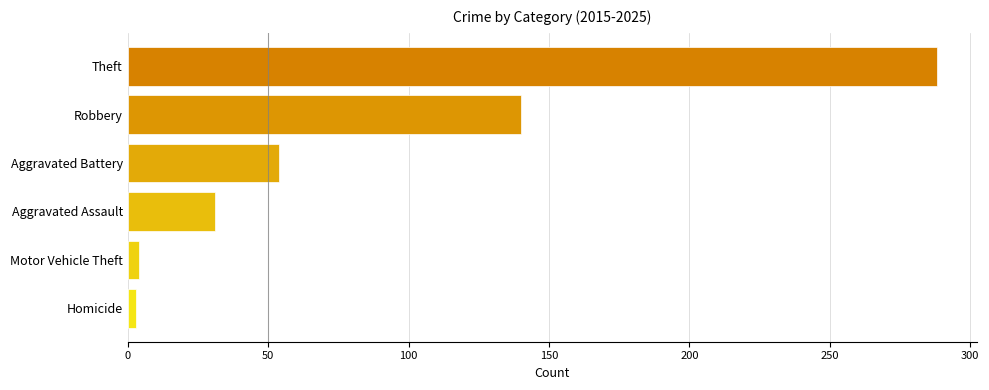

Count the number of data series in this chart.

1